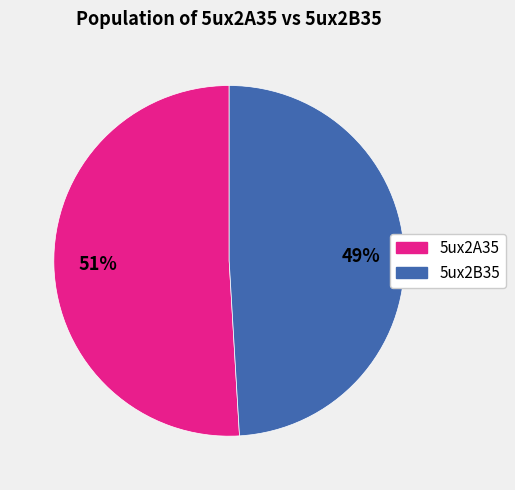

To the nearest percent, what is the difference between the 5ux2A35 and 5ux2B35 slice percentages?

2%